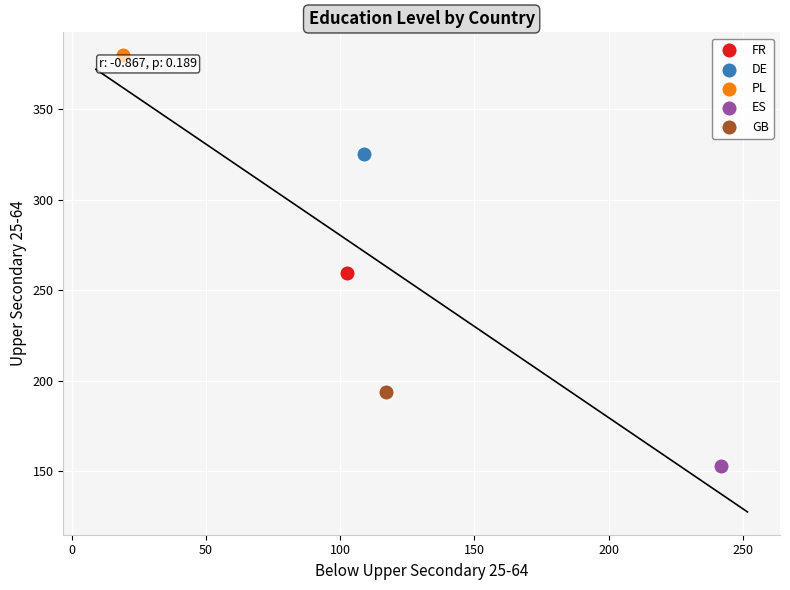

Which series contains the lowest Y value?

ES